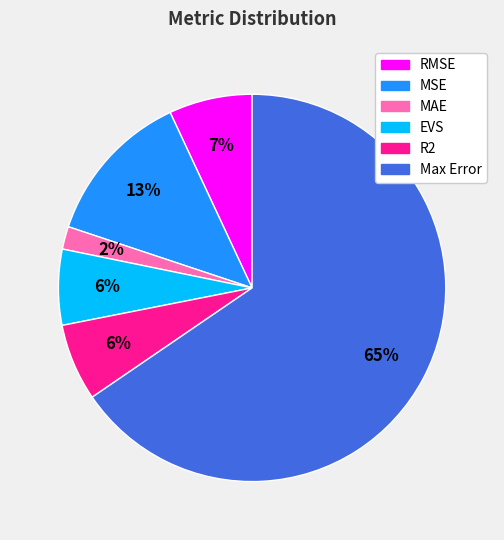

To the nearest percent, what is the difference between the largest and smallest slice percentages?

64%